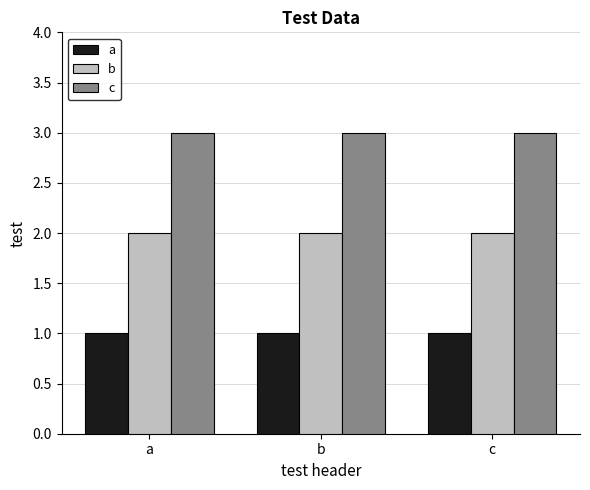

Rank the series by their maximum value, from lowest to highest.

a, b, c